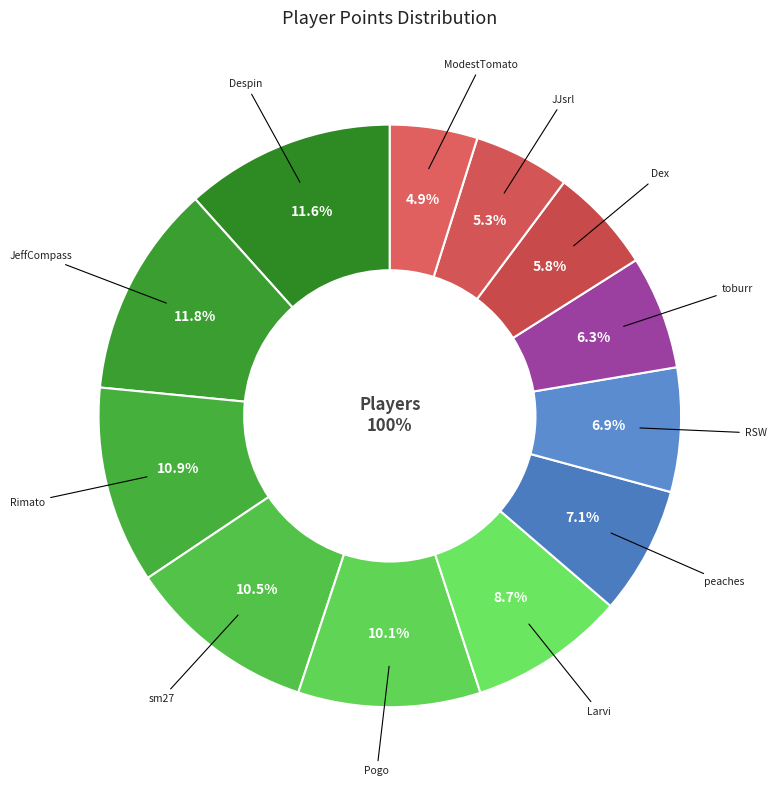

Does toburr represent more than half of the total?

No